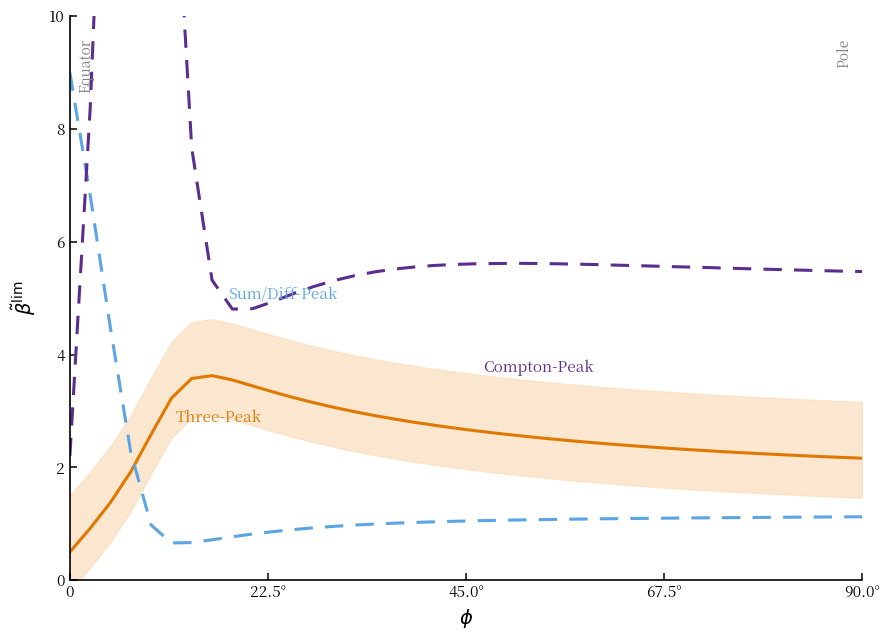

At how many categories does at least one series exceed 20?

2